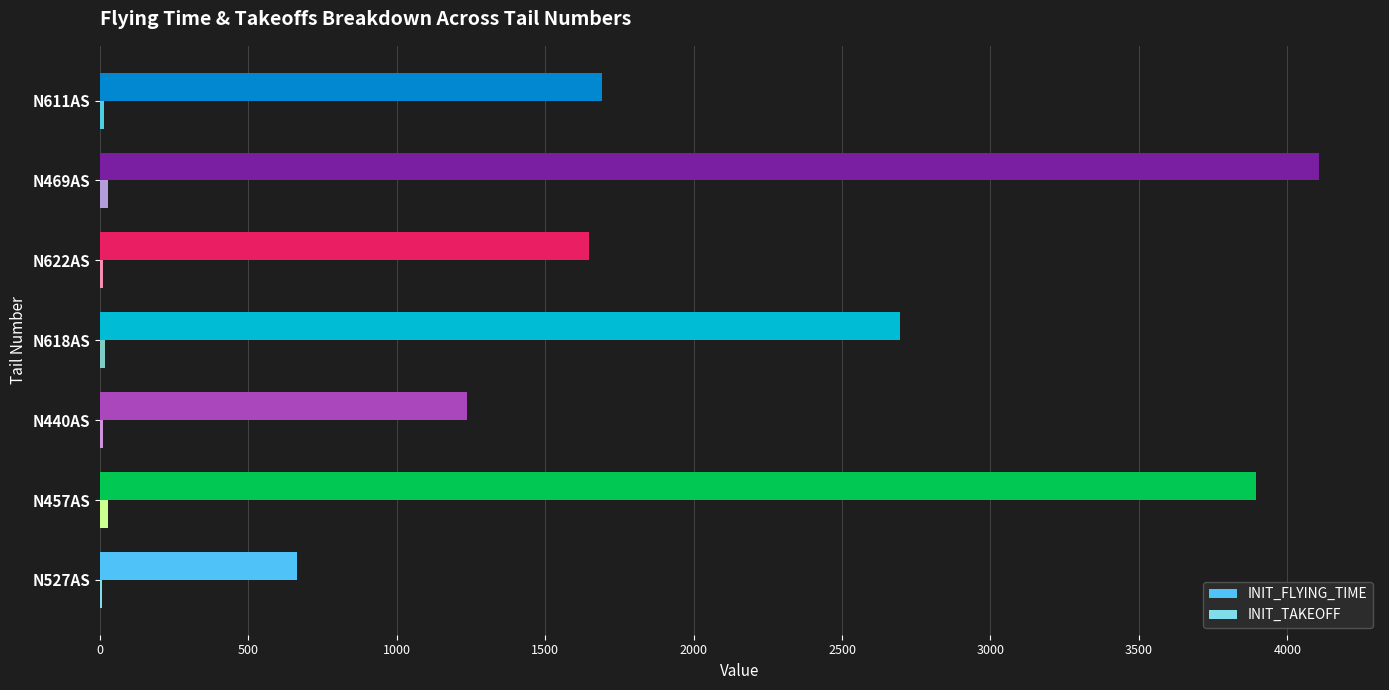

Where is INIT_FLYING_TIME nearest to the value 2385?

N618AS